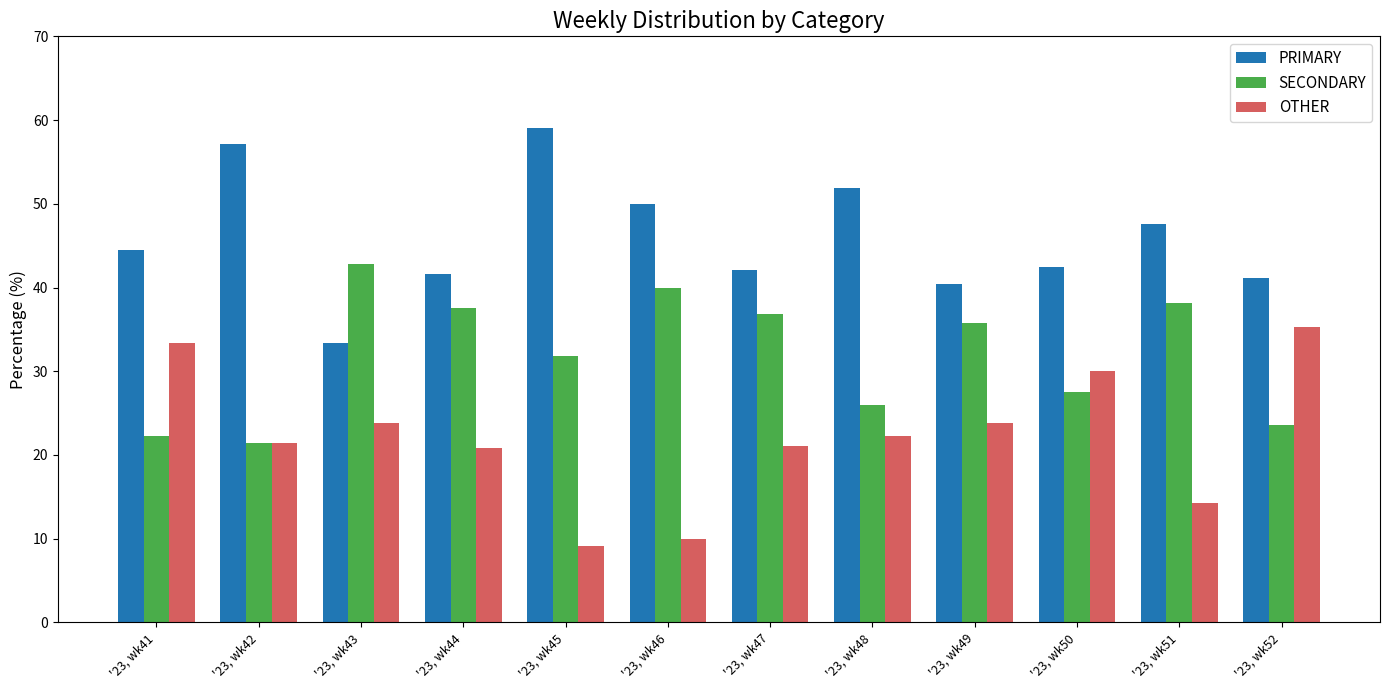

What is the maximum value for PRIMARY?

59.1